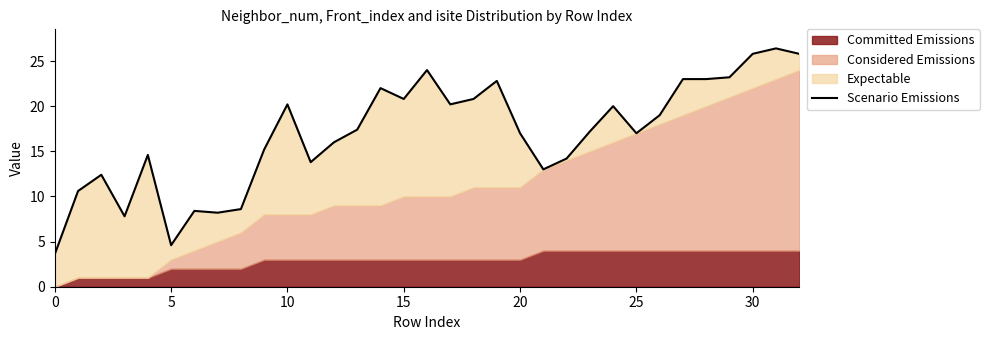

What is the difference between the maximum and minimum values?

22.8